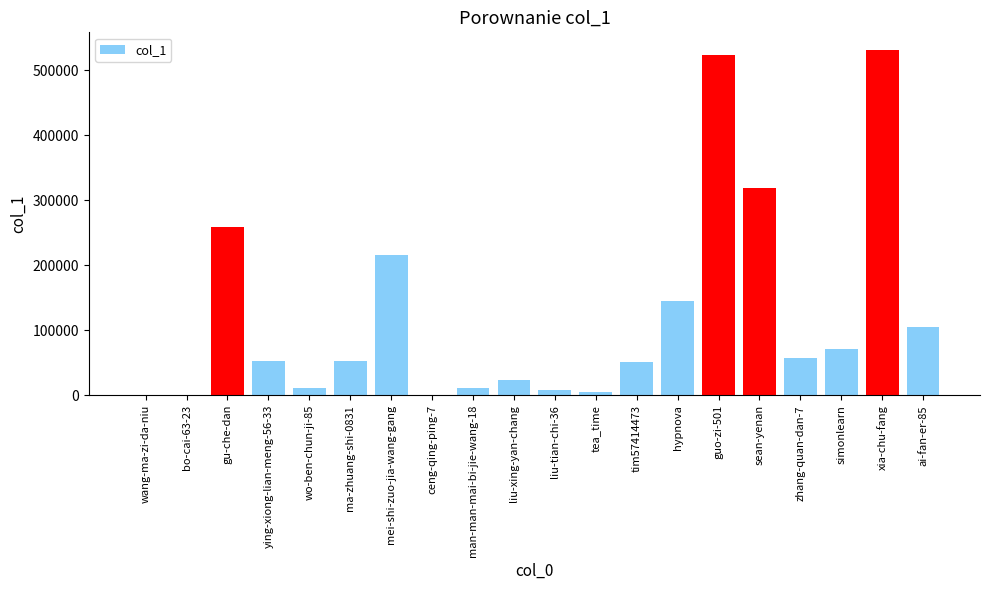

Where is the data nearest to the value 265973?

gu-che-dan